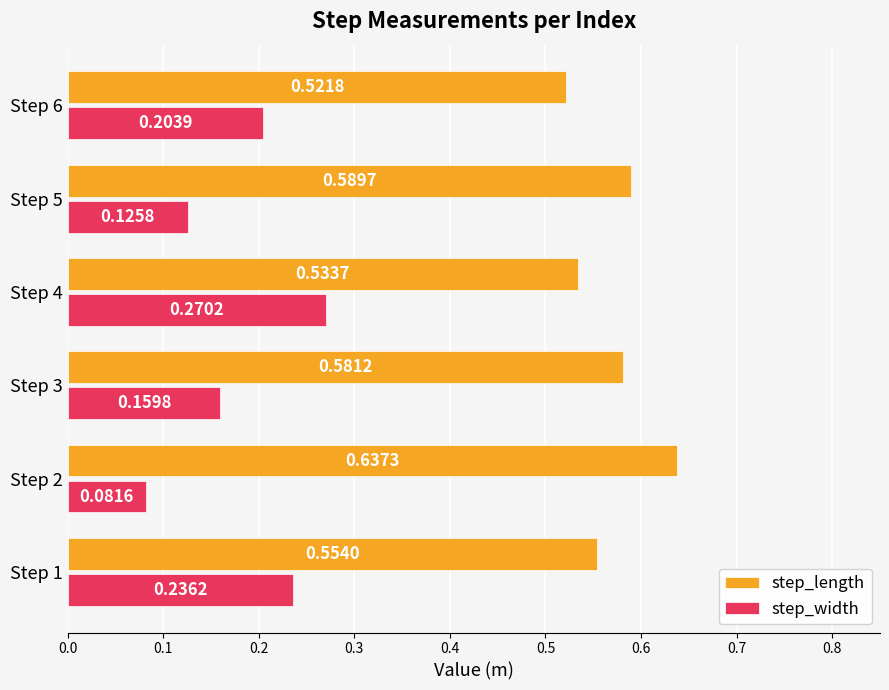

List the labels in order of step_width value, smallest first.

Step 2, Step 5, Step 3, Step 6, Step 1, Step 4